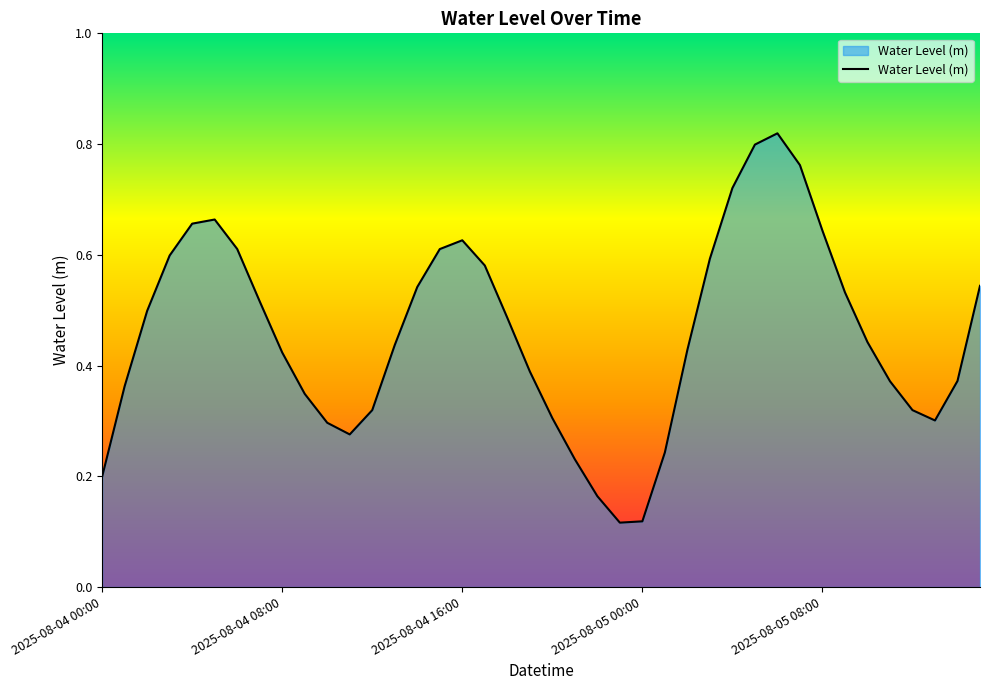

Is this an area chart (filled region under the line)?

Yes